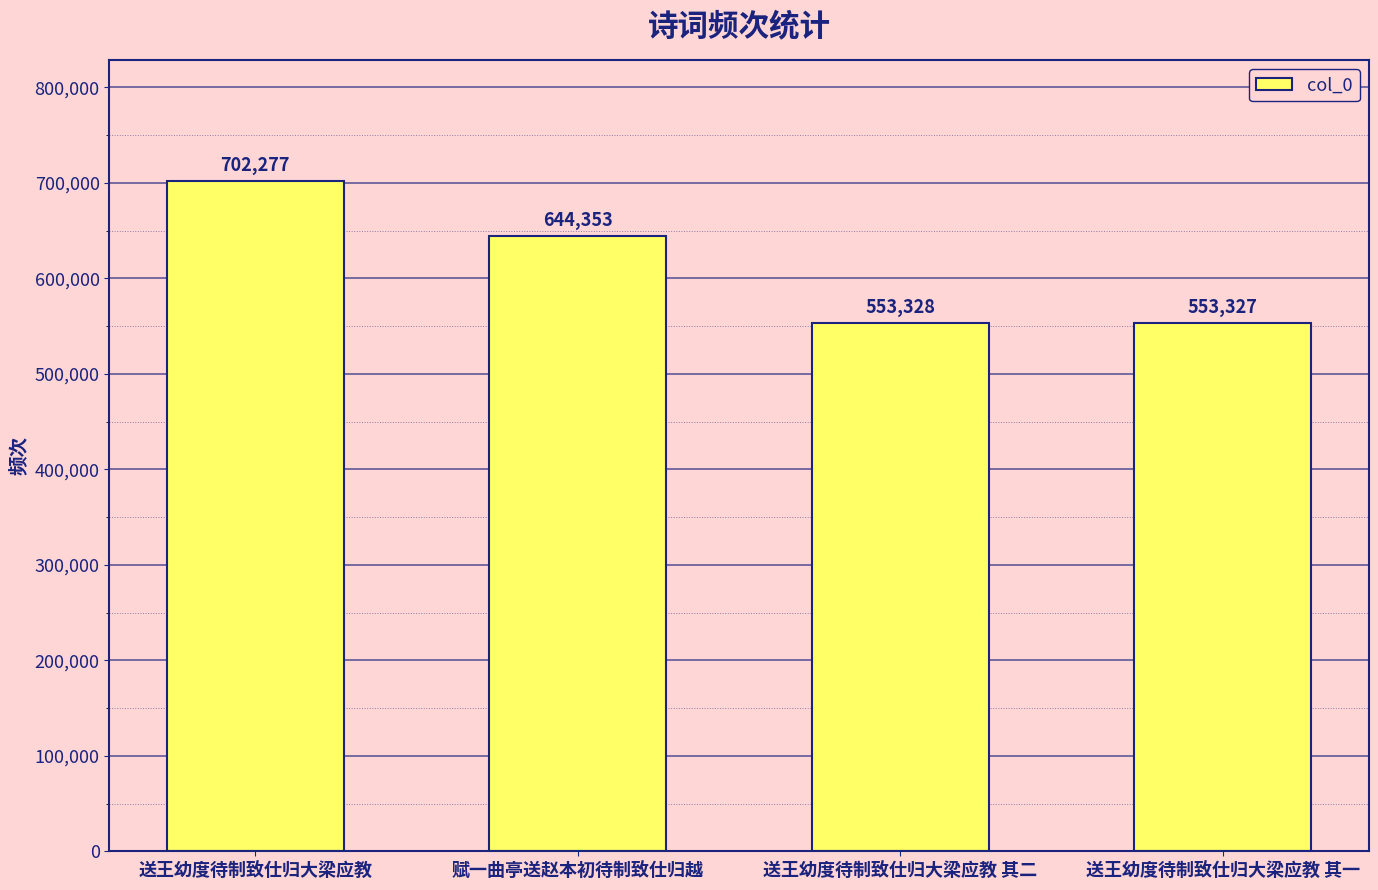

The chart shows a value of 376155 at 赋一曲亭送赵本初待制致仕归越. True or false?

False